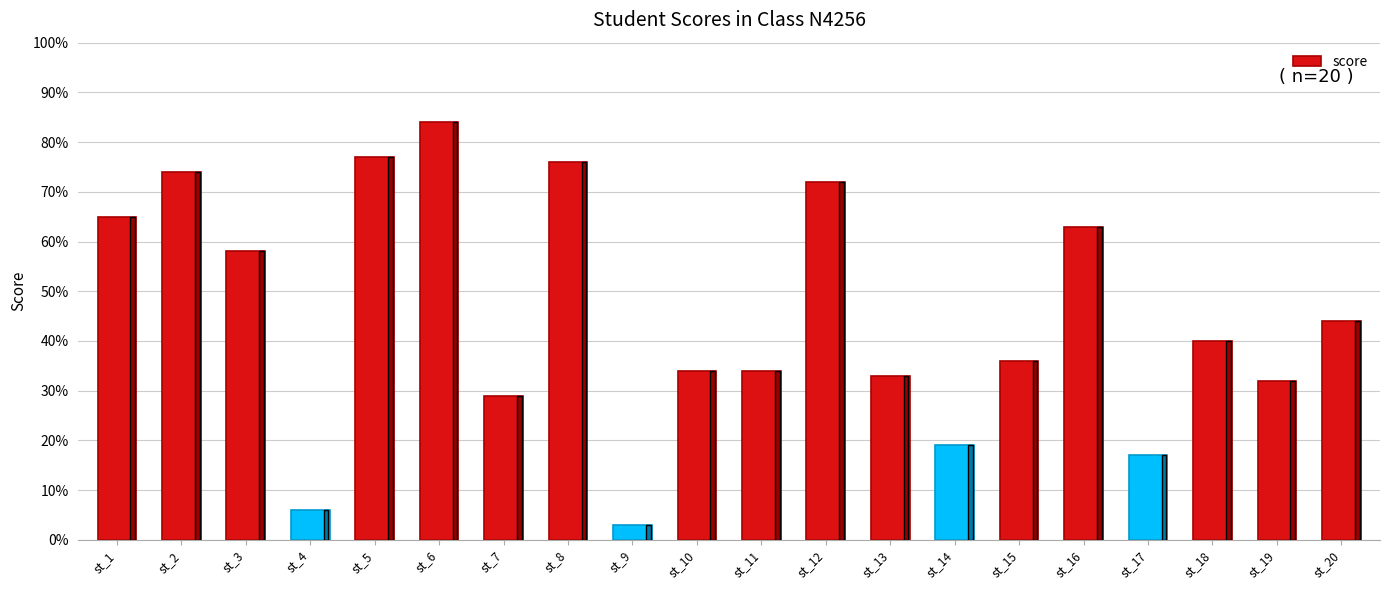

What is the value of the 9th bar from the left?

3